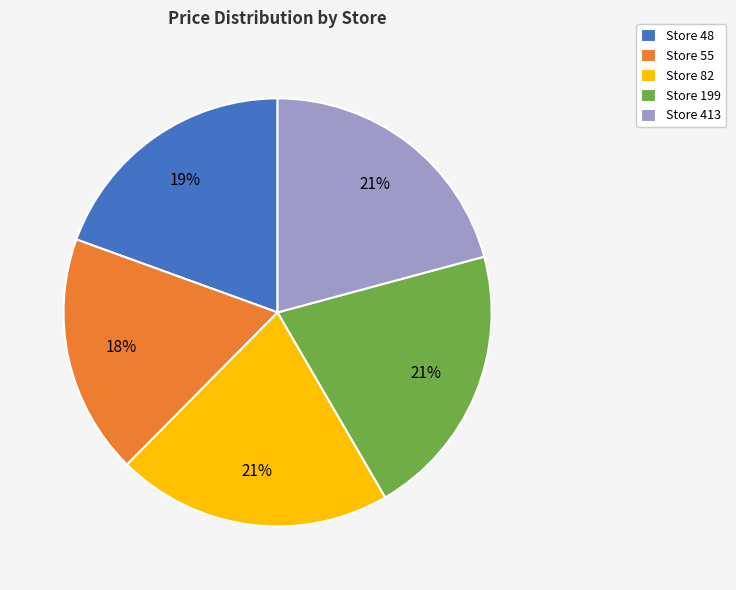

To the nearest percent, what is the difference between the largest and smallest slice percentages?

3%